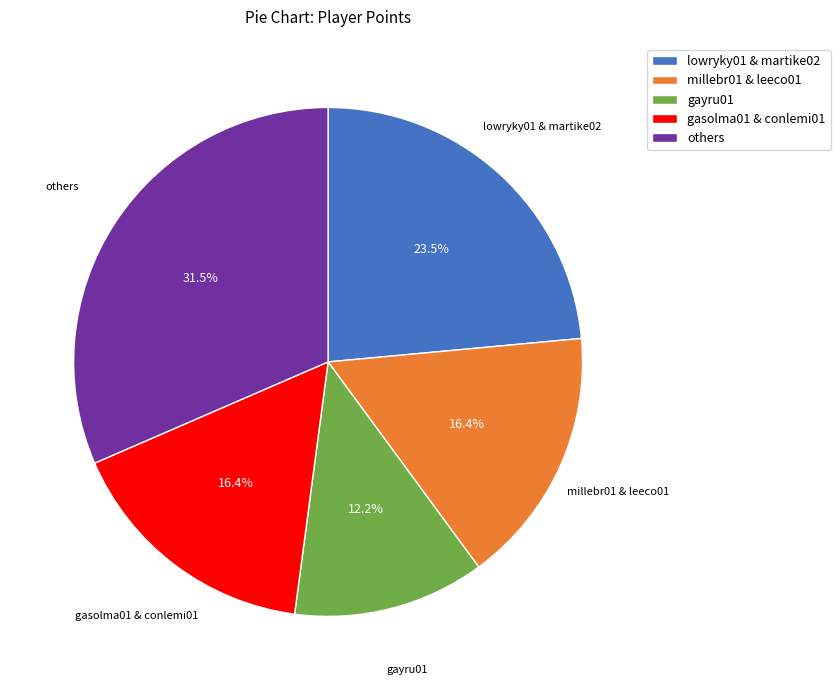

What is the ratio of the value at others to the value at millebr01 & leeco01?

1.9